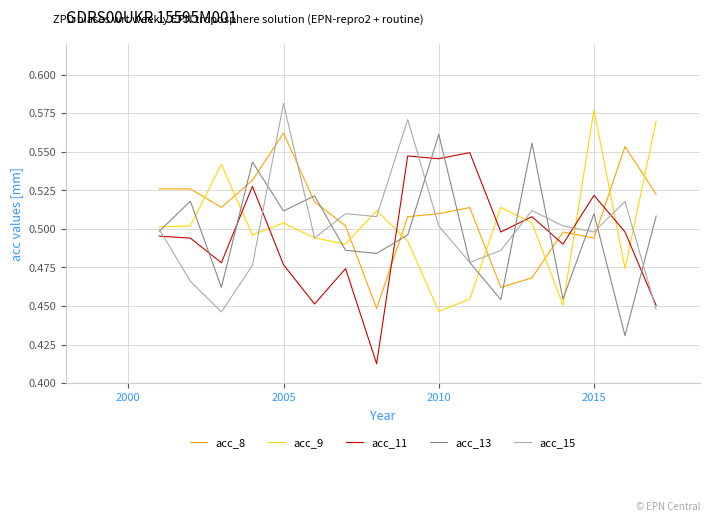

Which series ends up on top after the final intersection of acc_11 and acc_8?

acc_8